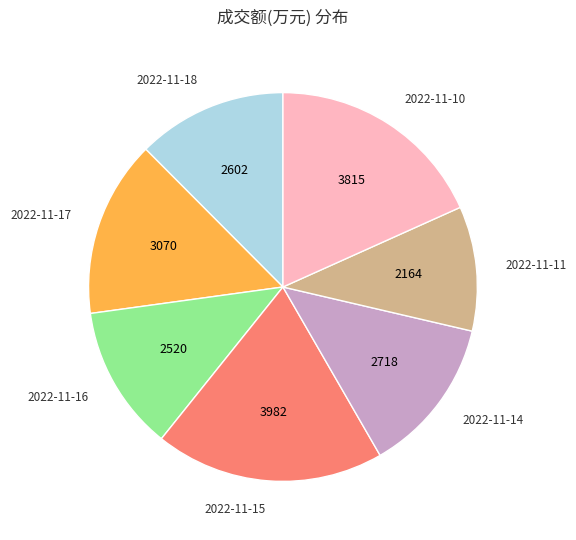

Which has a higher value, 2022-11-10 or 2022-11-15?

2022-11-15